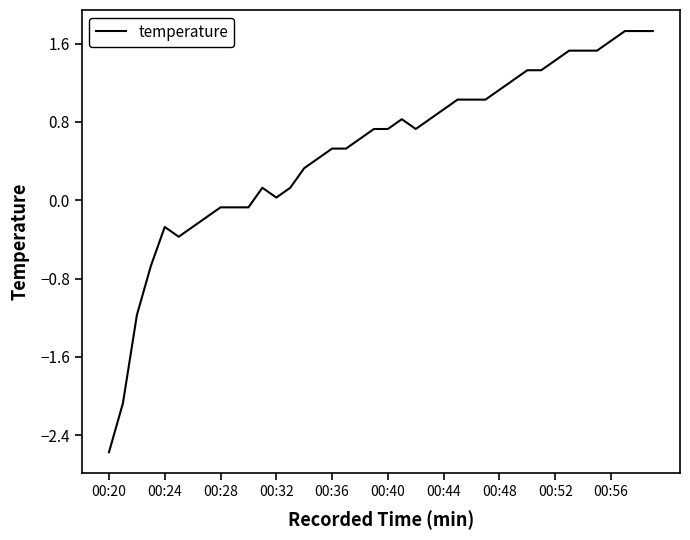

What is the greatest value displayed?

1.7